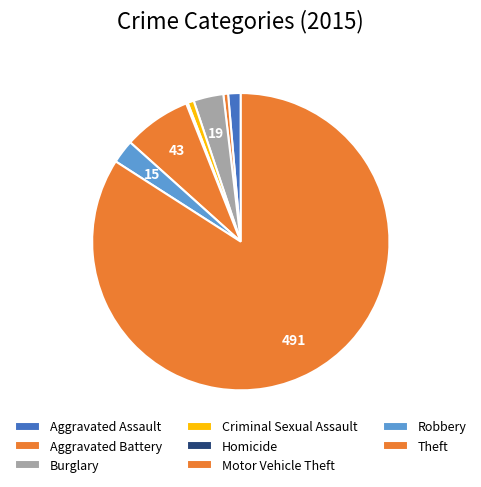

Does Theft account for over 50% of the chart?

Yes